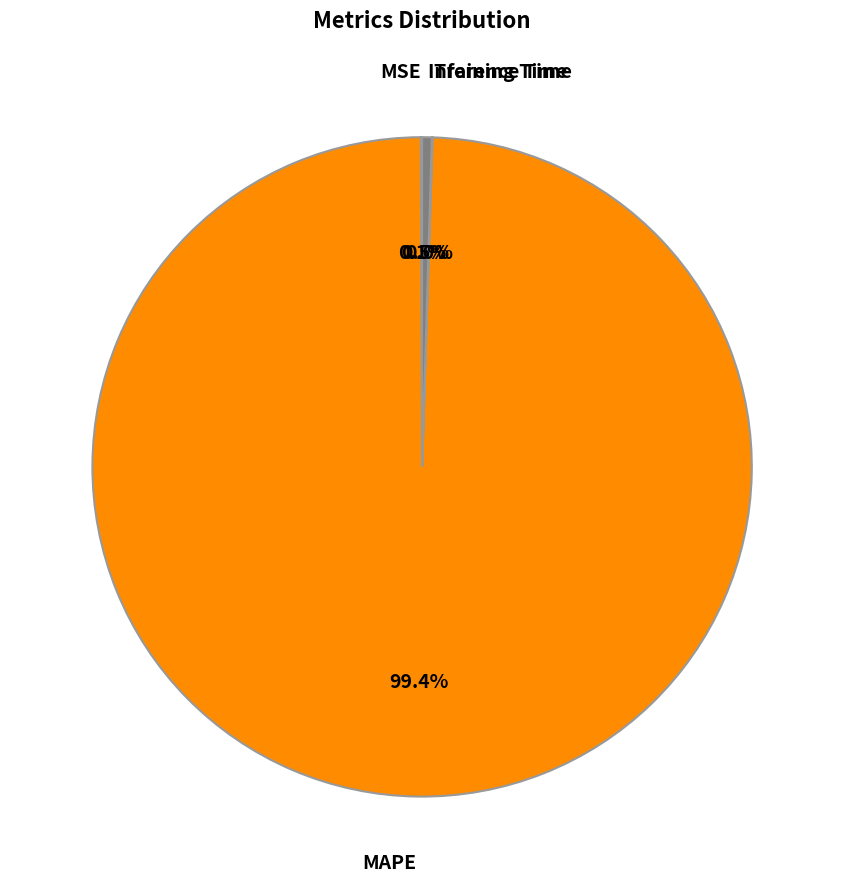

Is there any slice that represents more than half of the pie?

Yes